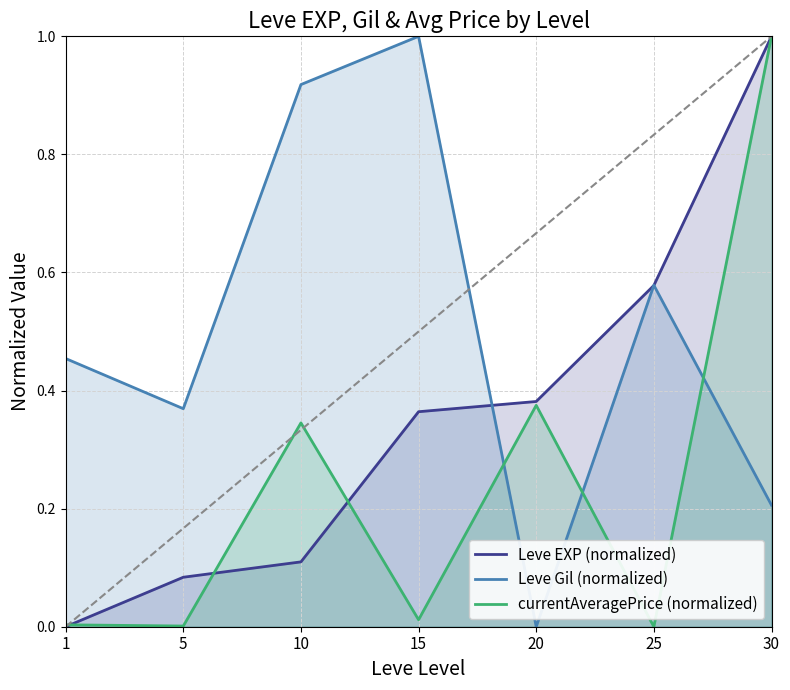

What is the difference between the maximum and minimum values in the Leve Gil (normalized) series?

1.0